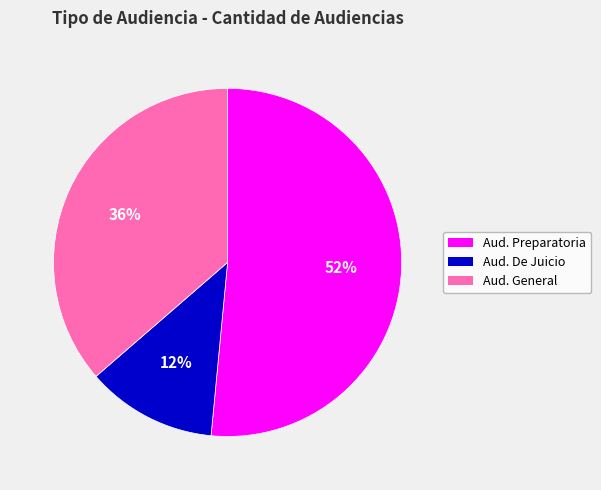

To the nearest percent, what is the average slice percentage?

33%